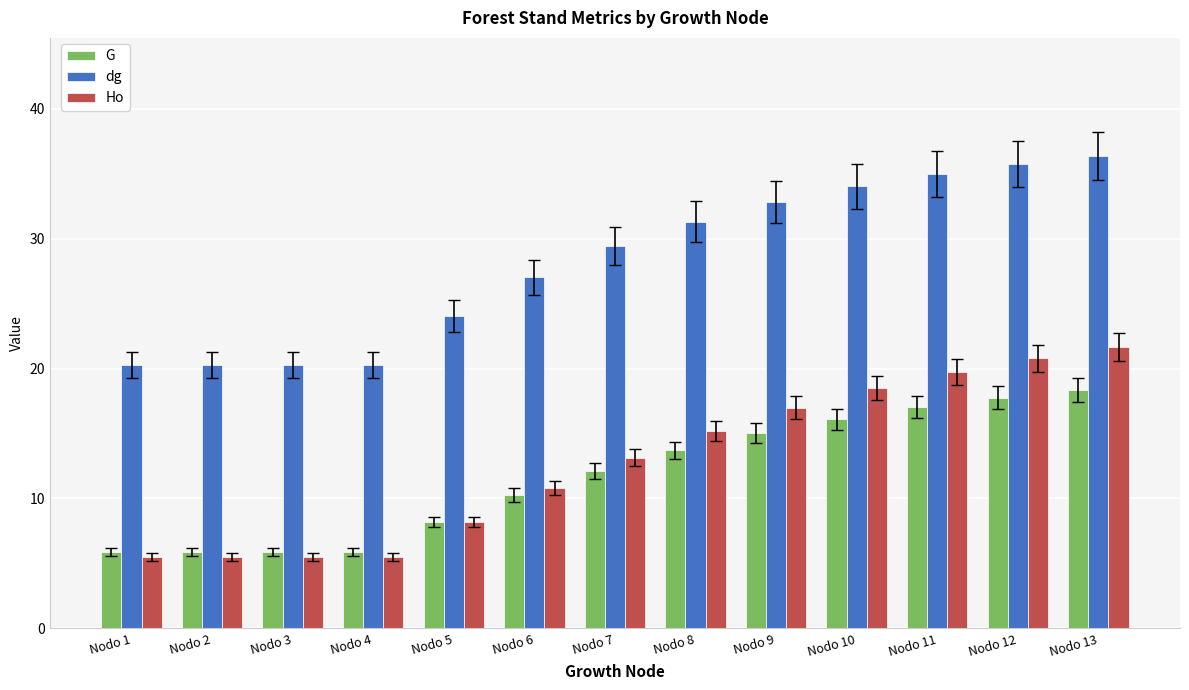

What value does the Ho series have at Nodo 12?

20.8